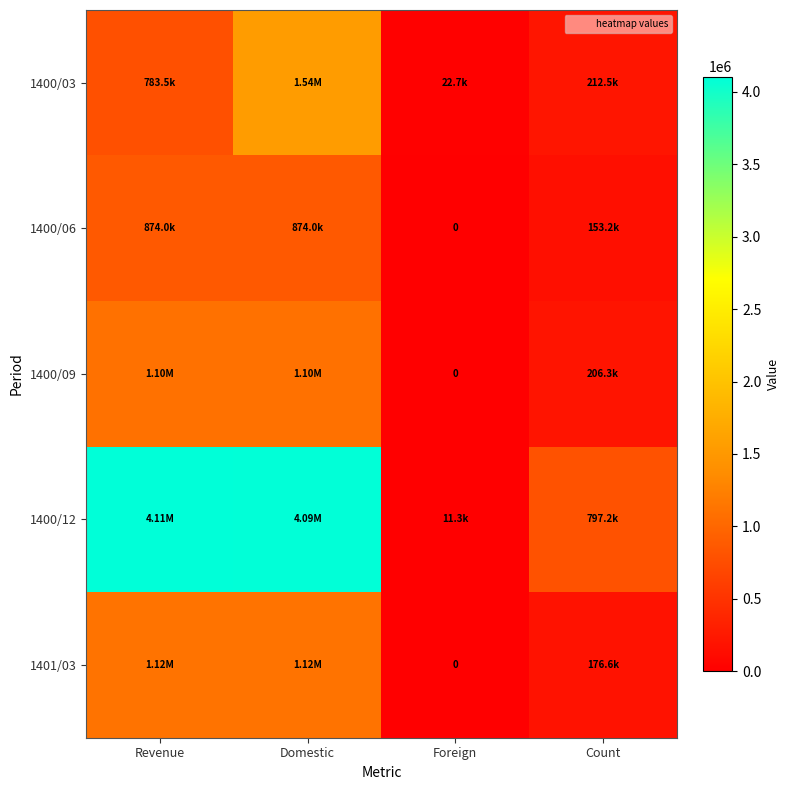

What is the difference between the maximum and second lowest values in the 1401/03 series?

943482